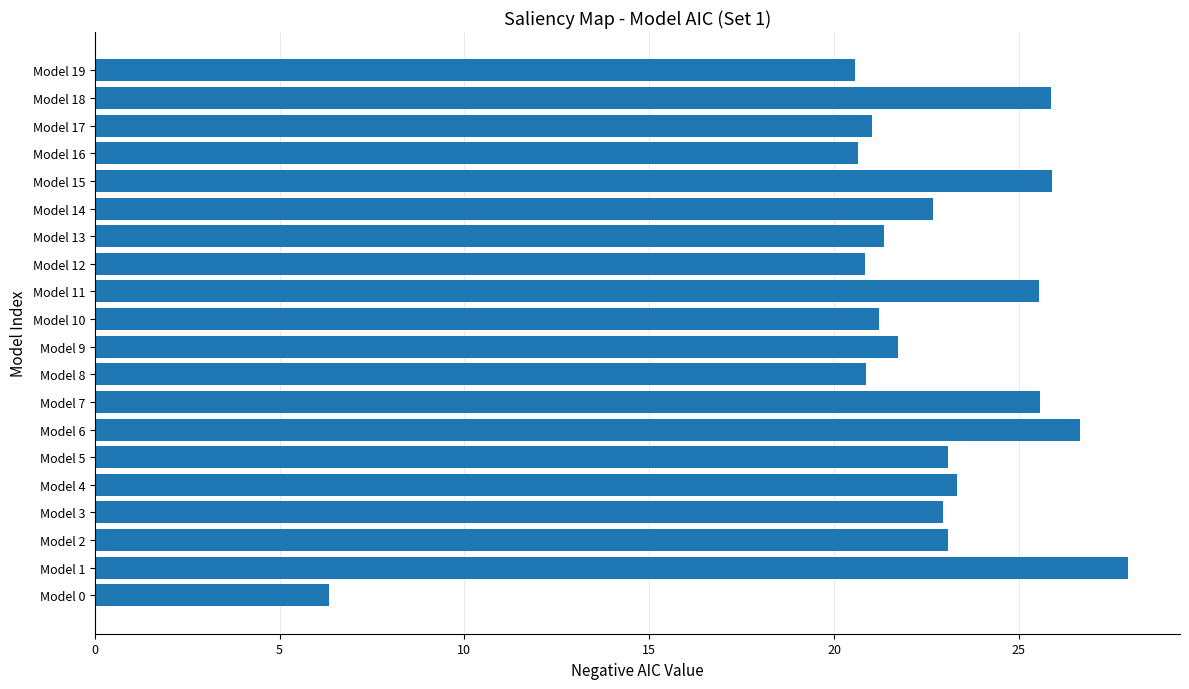

True or false: the data shows 28.0 at Model 1.

True